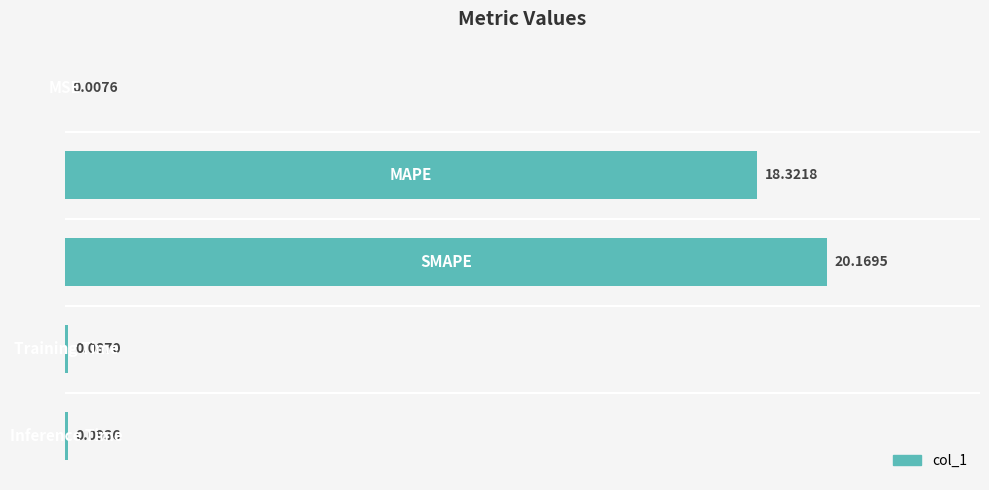

What is the sum of all values?

38.7